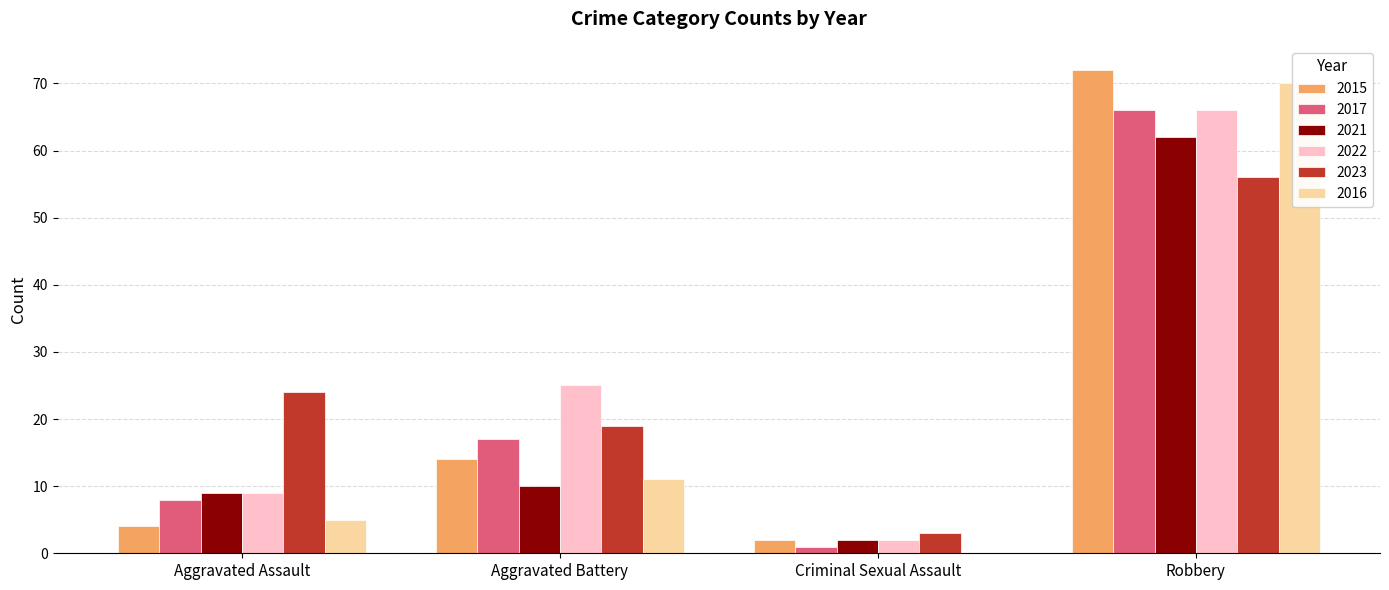

Is it true that 2016 equals 124 at Robbery?

False